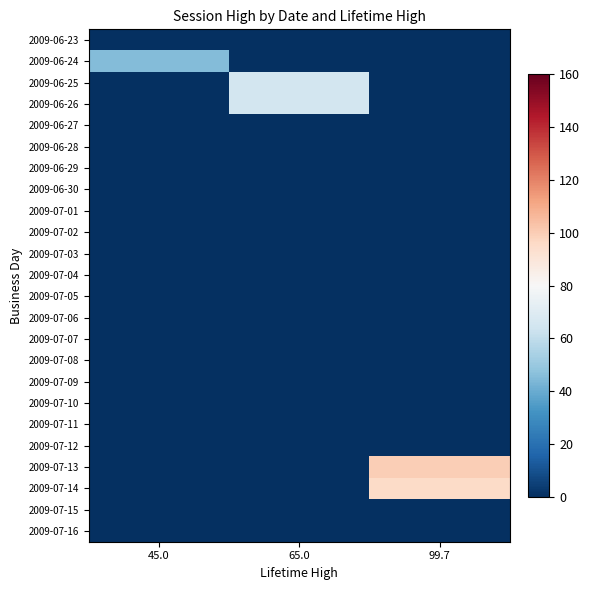

Reading left to right, extract all data points from this chart.

2009-06-23: 45.0=0.0	65.0=0.0	99.7=0.0
2009-06-24: 45.0=45.0	65.0=0.0	99.7=0.0
2009-06-25: 45.0=0.0	65.0=65.0	99.7=0.0
2009-06-26: 45.0=0.0	65.0=65.0	99.7=0.0
2009-06-27: 45.0=0.0	65.0=0.0	99.7=0.0
2009-06-28: 45.0=0.0	65.0=0.0	99.7=0.0
2009-06-29: 45.0=0.0	65.0=0.0	99.7=0.0
2009-06-30: 45.0=0.0	65.0=0.0	99.7=0.0
2009-07-01: 45.0=0.0	65.0=0.0	99.7=0.0
2009-07-02: 45.0=0.0	65.0=0.0	99.7=0.0
2009-07-03: 45.0=0.0	65.0=0.0	99.7=0.0
2009-07-04: 45.0=0.0	65.0=0.0	99.7=0.0
2009-07-05: 45.0=0.0	65.0=0.0	99.7=0.0
2009-07-06: 45.0=0.0	65.0=0.0	99.7=0.0
2009-07-07: 45.0=0.0	65.0=0.0	99.7=0.0
2009-07-08: 45.0=0.0	65.0=0.0	99.7=0.0
2009-07-09: 45.0=0.0	65.0=0.0	99.7=0.0
2009-07-10: 45.0=0.0	65.0=0.0	99.7=0.0
2009-07-11: 45.0=0.0	65.0=0.0	99.7=0.0
2009-07-12: 45.0=0.0	65.0=0.0	99.7=0.0
2009-07-13: 45.0=0.0	65.0=0.0	99.7=99.7
2009-07-14: 45.0=0.0	65.0=0.0	99.7=95.0
2009-07-15: 45.0=0.0	65.0=0.0	99.7=0.0
2009-07-16: 45.0=0.0	65.0=0.0	99.7=0.0